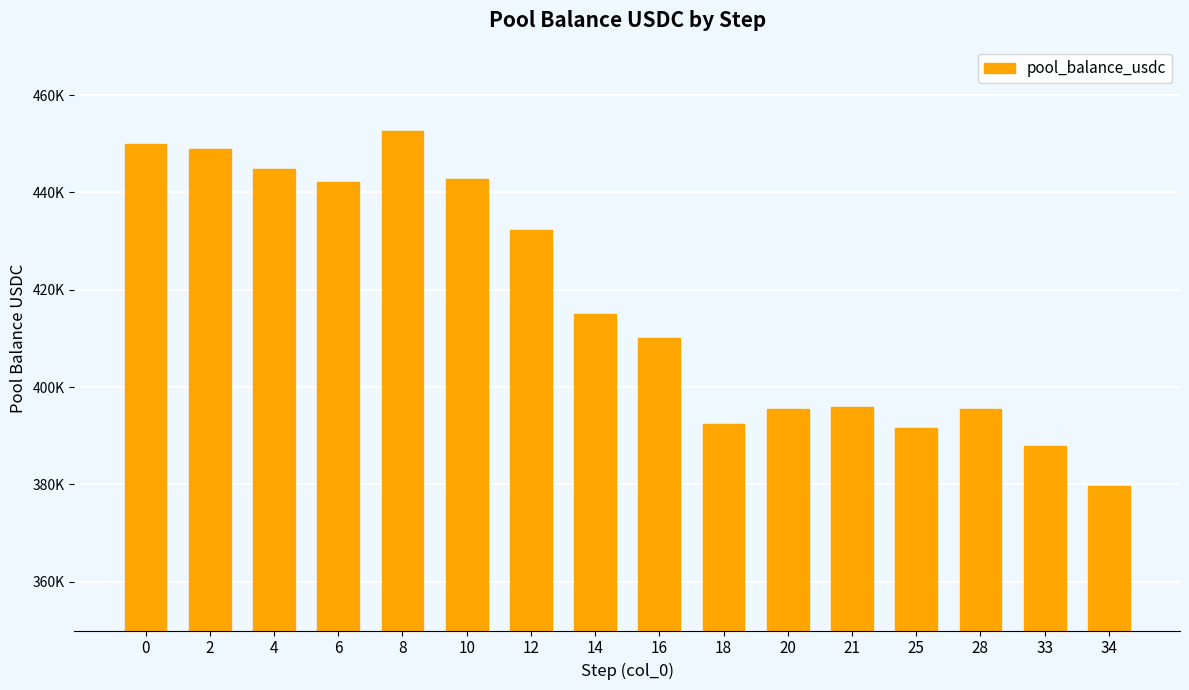

Reading left to right, extract all data points from this chart.

450000.0	448845.1	444813.4	442118.1	452611.3	442693.0	432387.1	415094.0	410184.6	392462.1	395506.0	395845.5	391540.3	395583.6	387886.0	379723.3